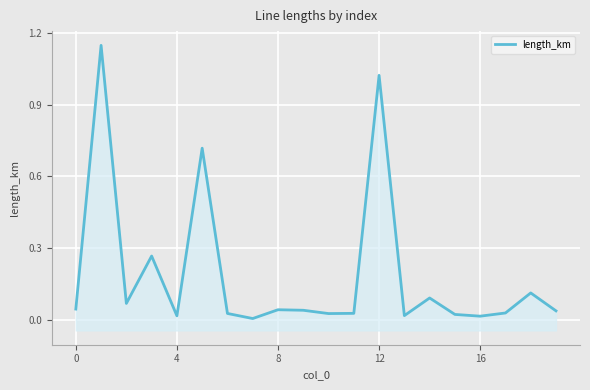

What is the label of the 13th point from the left?

12